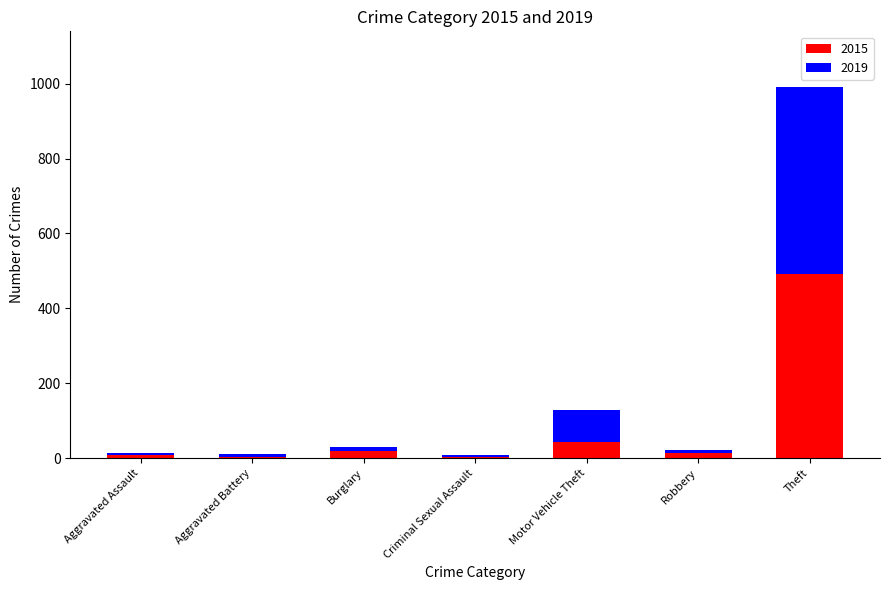

True or false: 2015 has a value of 167 at Theft.

False